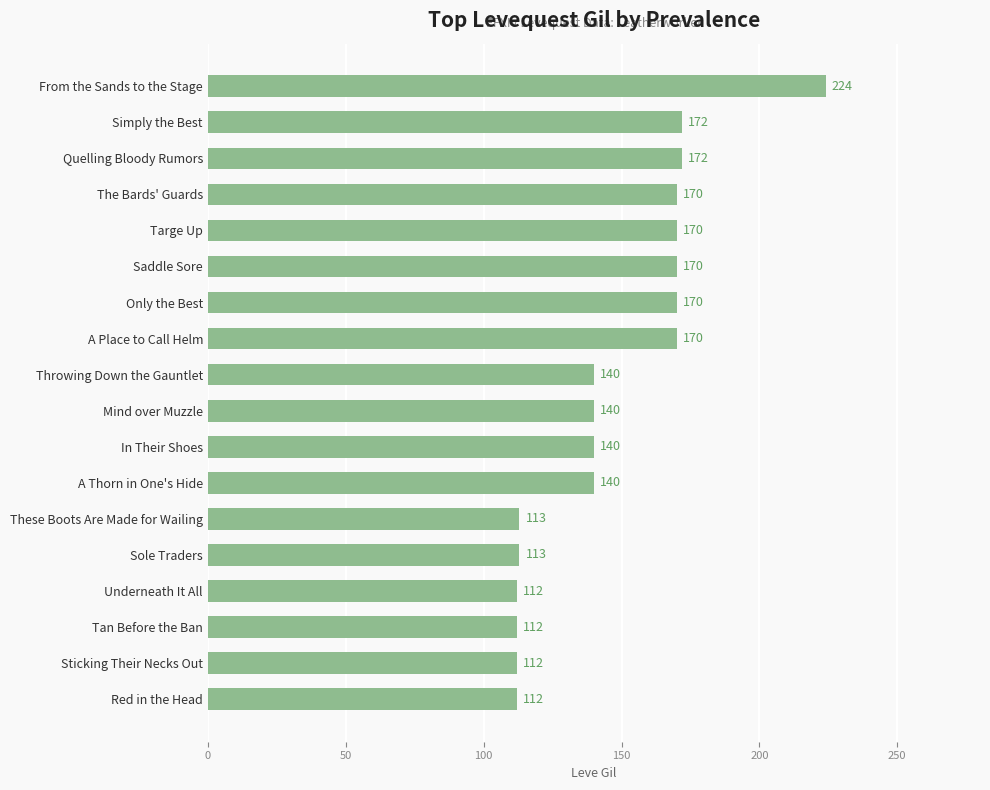

Approximately how many times larger is the value at Targe Up compared to Mind over Muzzle?

1.2